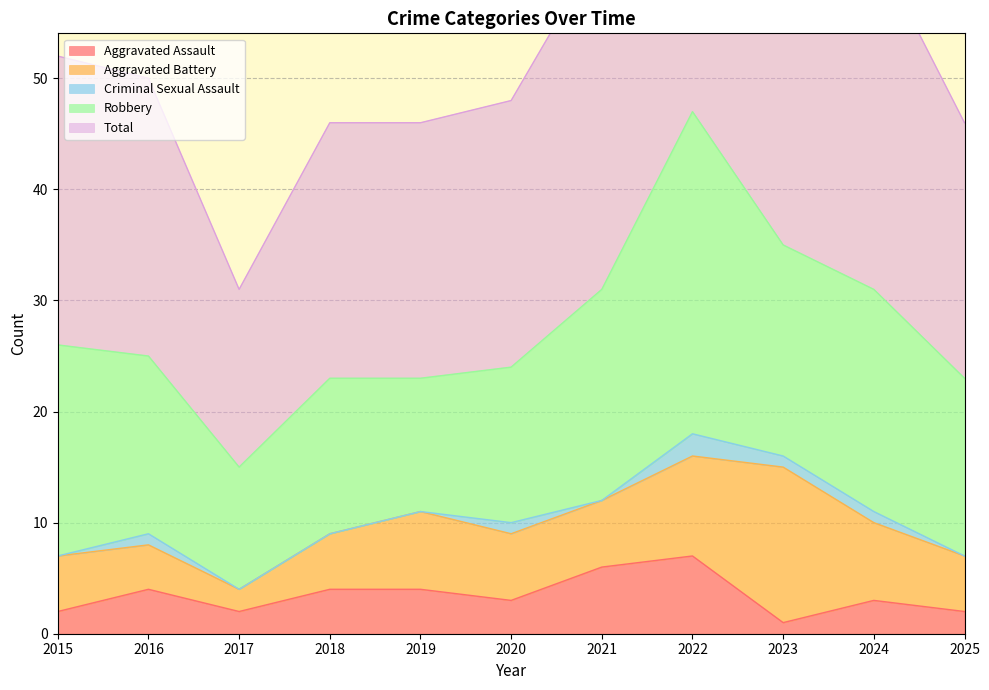

True or false: Aggravated Assault has a value of 1 at 2015.

False